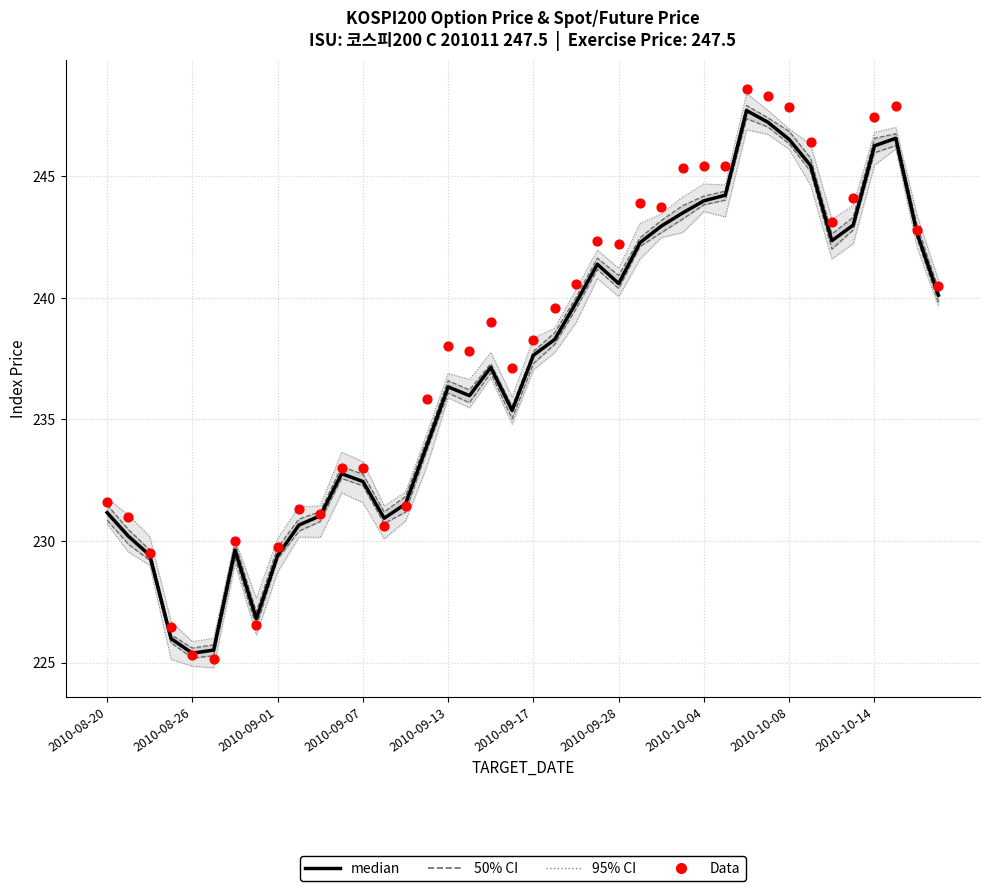

What are all the series names shown in the legend?

95% CI, 50% CI, median, Data